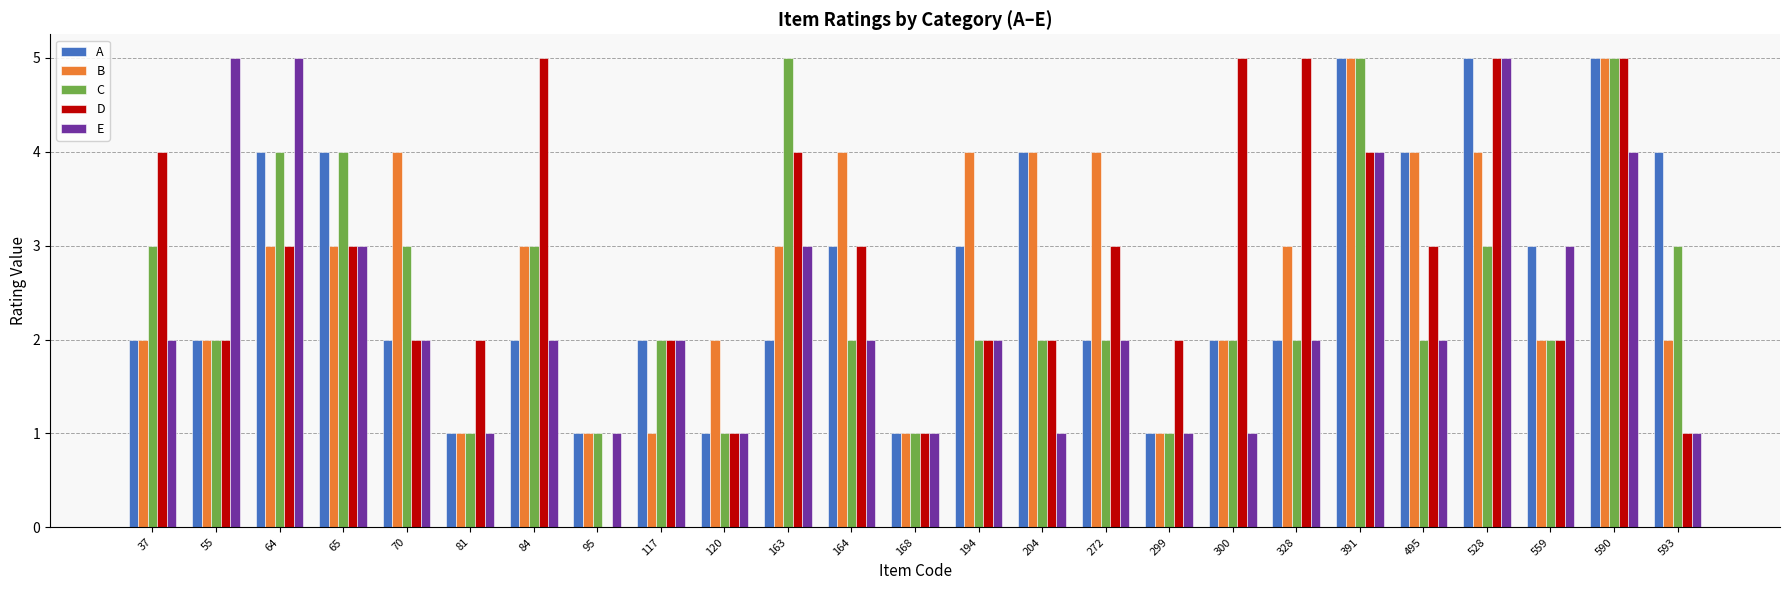

What is the sum of all E values?

58